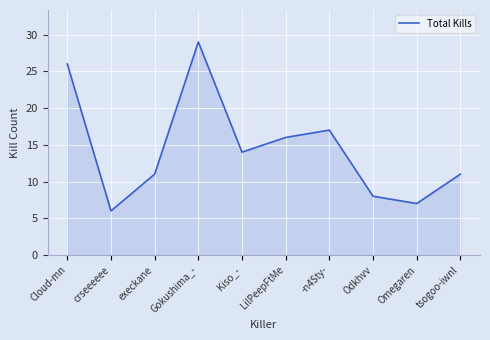

How many interior local valleys (lower than both neighbors) does the data have?

3